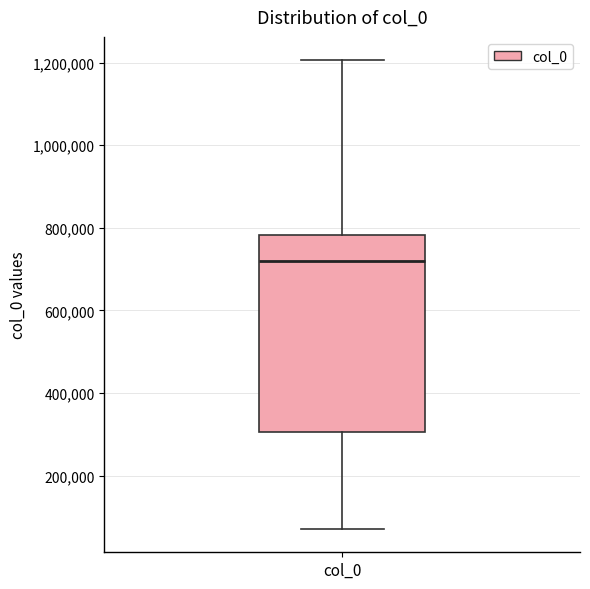

Transcribe this box plot: give where the median line is, the range the box spans, and where the two whiskers end, as read against the y-axis. The values are not printed on the chart, so give them approximately, as read against the axis.

median 720000, box 300000 to 780000, whiskers 80000 to 1200000